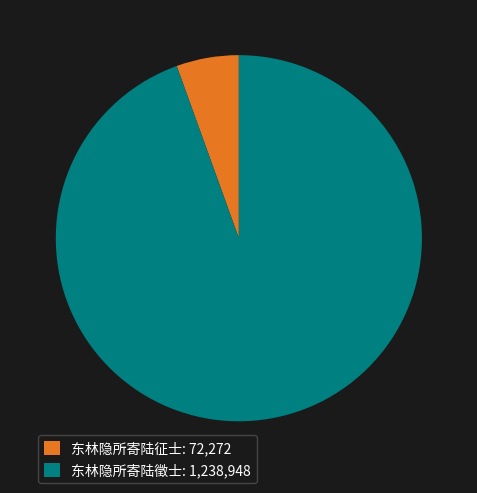

The 东林隐所寄陆征士: 72,272 slice represents 13% of the pie. True or false?

False